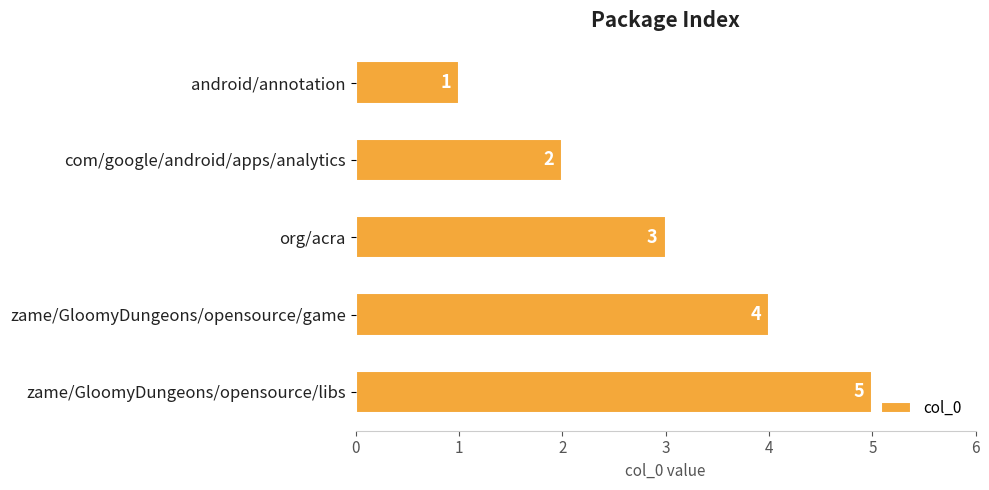

What is the change in value from android/annotation to org/acra?

+2